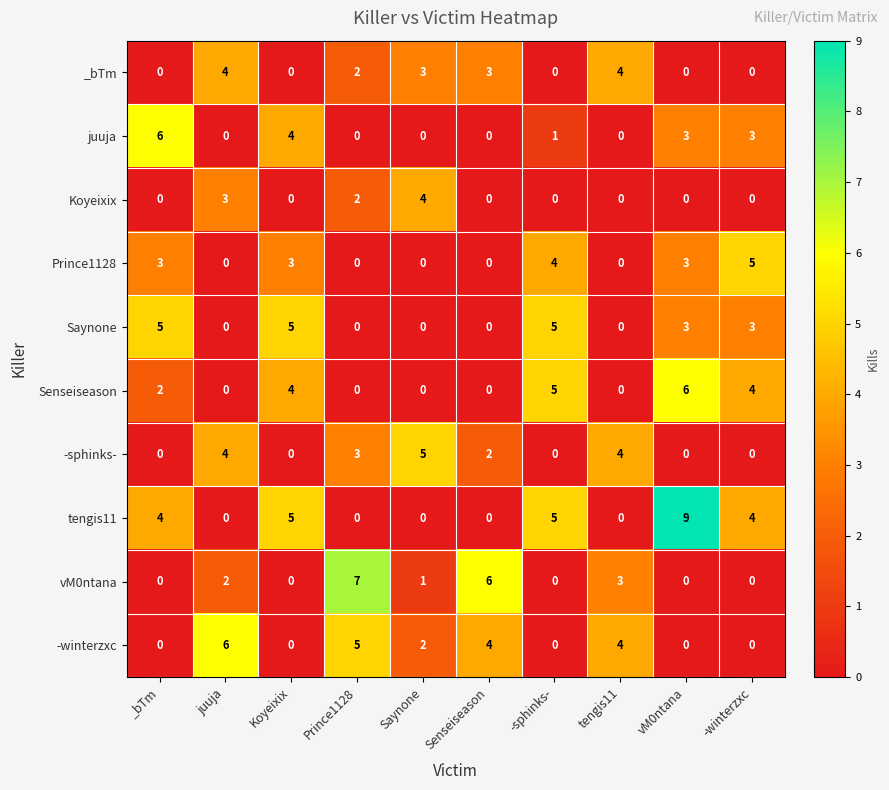

How many series are shown in this chart?

10